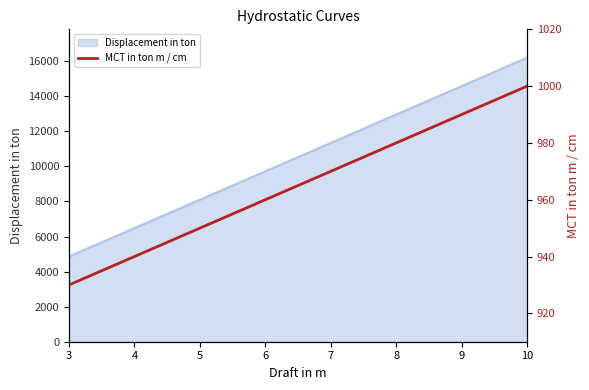

List the labels in order of Displacement in ton value, largest first.

10, 9, 8, 7, 6, 5, 4, 3